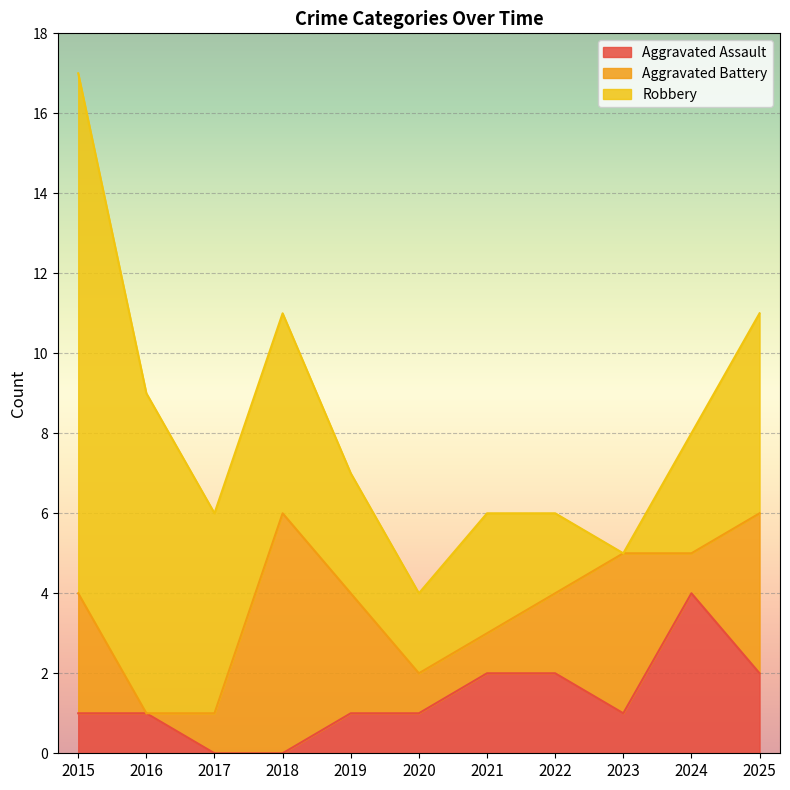

What is the sum of all Robbery values?

49